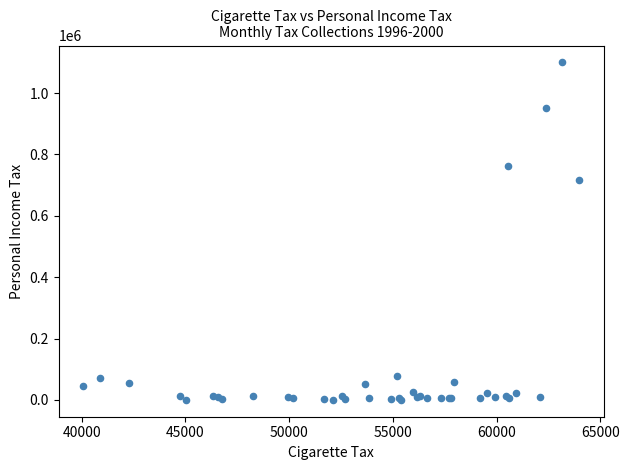

What Y value in the scatter plot is closest to 550164?

716228